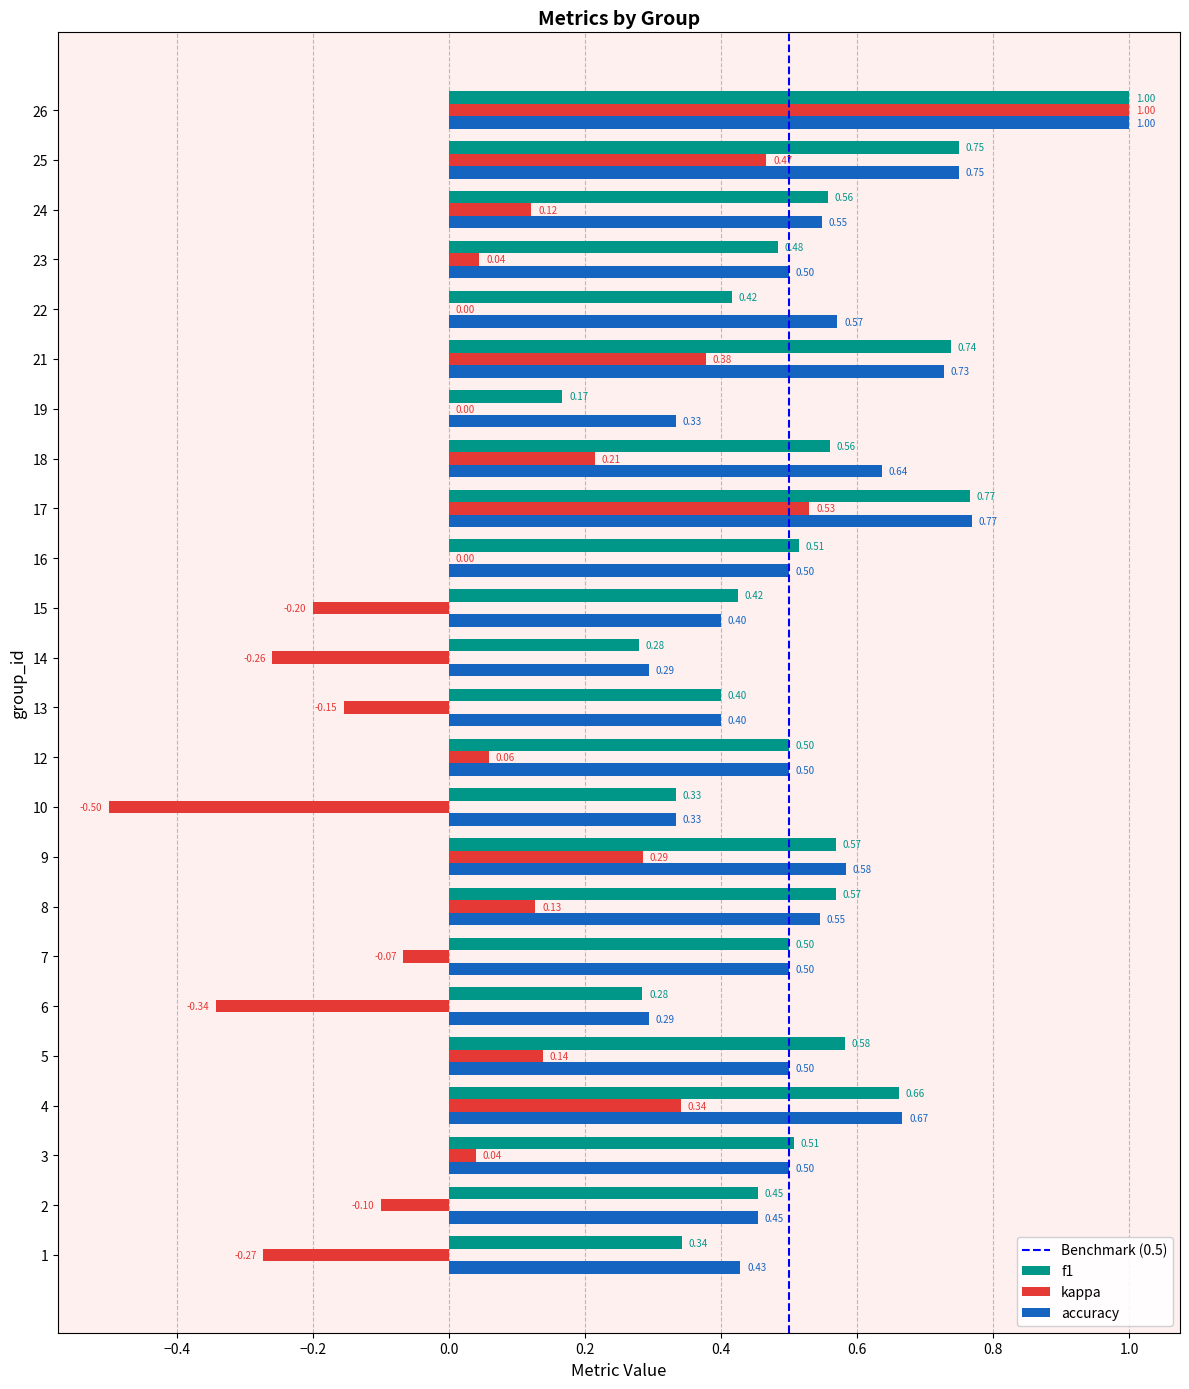

Which series changed the most between 14 and 15?

f1